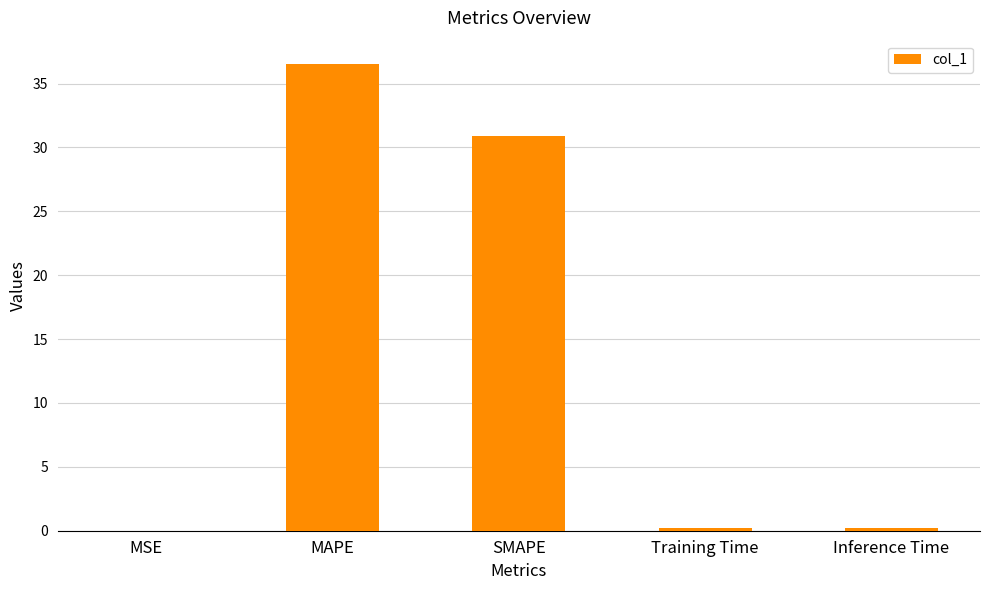

What is the sum of all values?

67.8